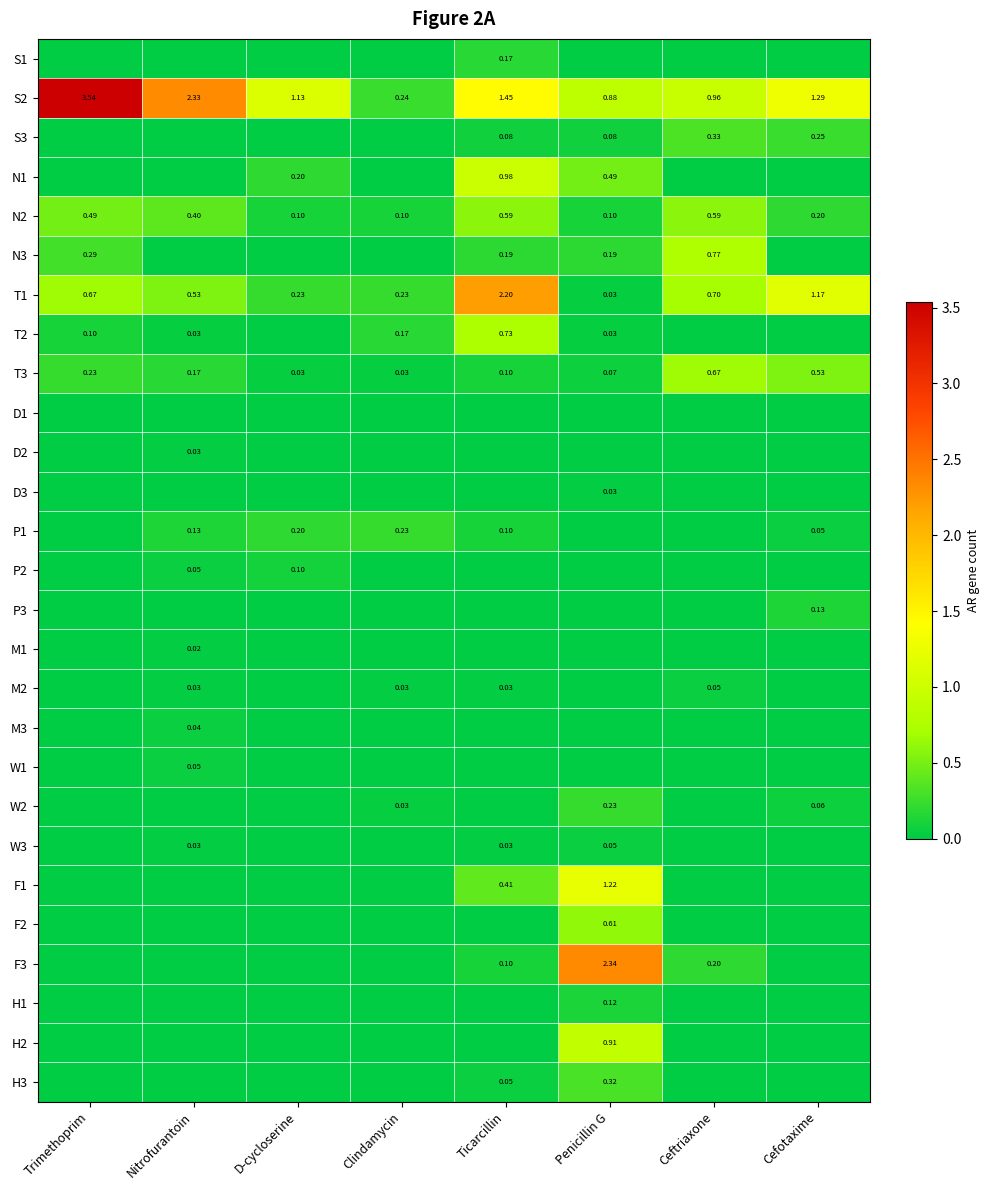

At which label is S2 closest to 1?

Ceftriaxone